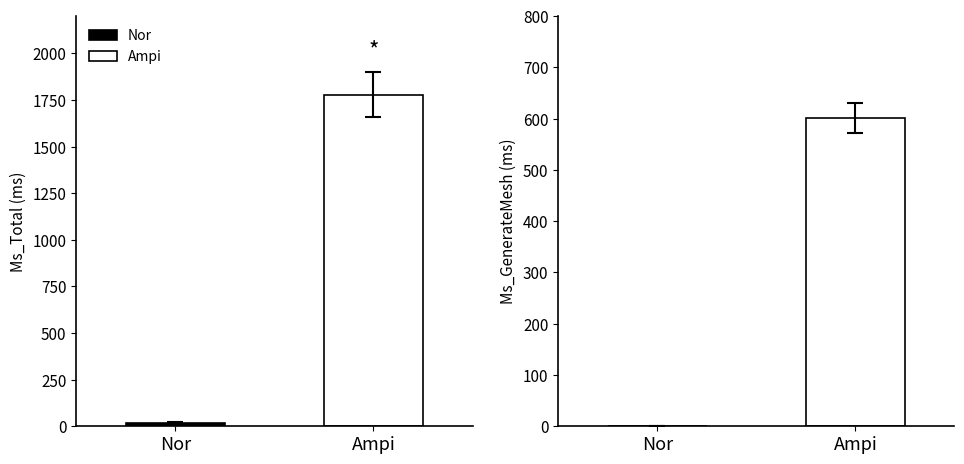

Are the bars grouped side by side (vs. stacked)?

Yes